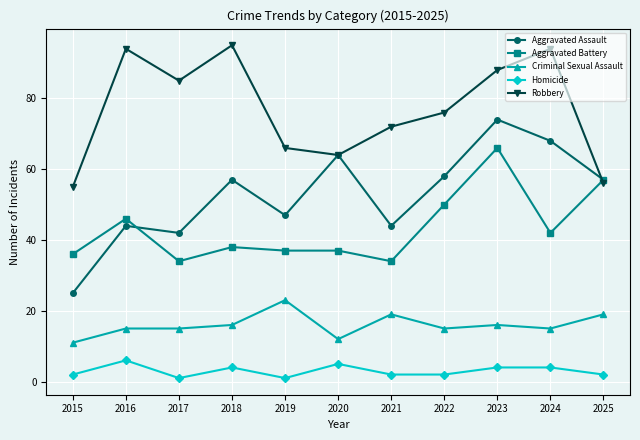

At 2022, list the series in order from smallest to largest.

Homicide, Criminal Sexual Assault, Aggravated Battery, Aggravated Assault, Robbery